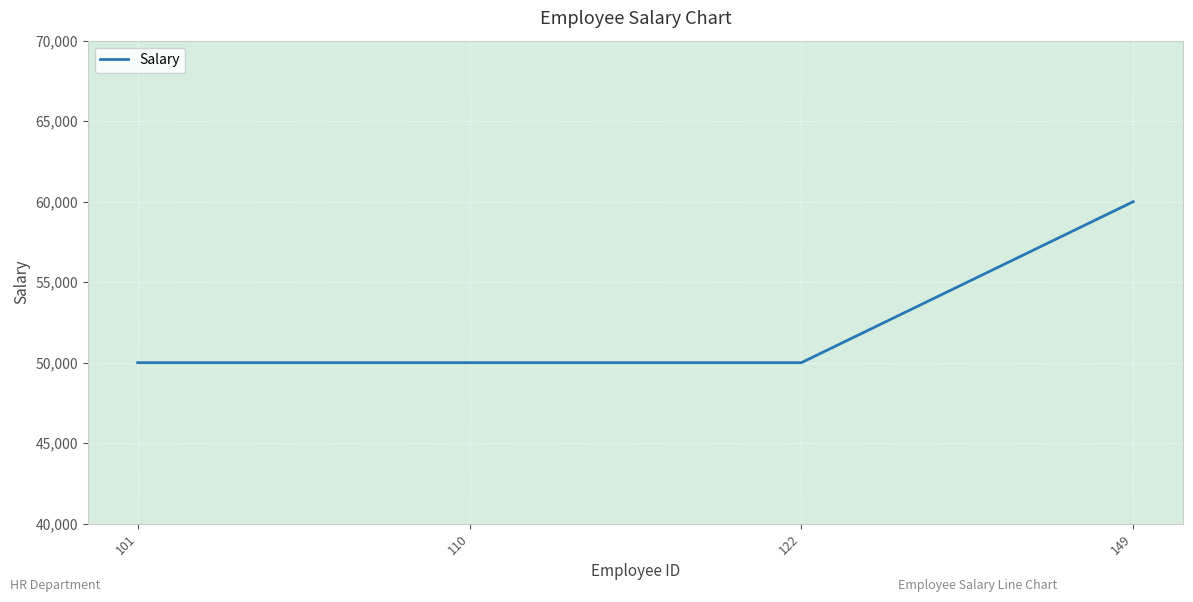

True or false: the data has more than 2 interior local peaks.

False